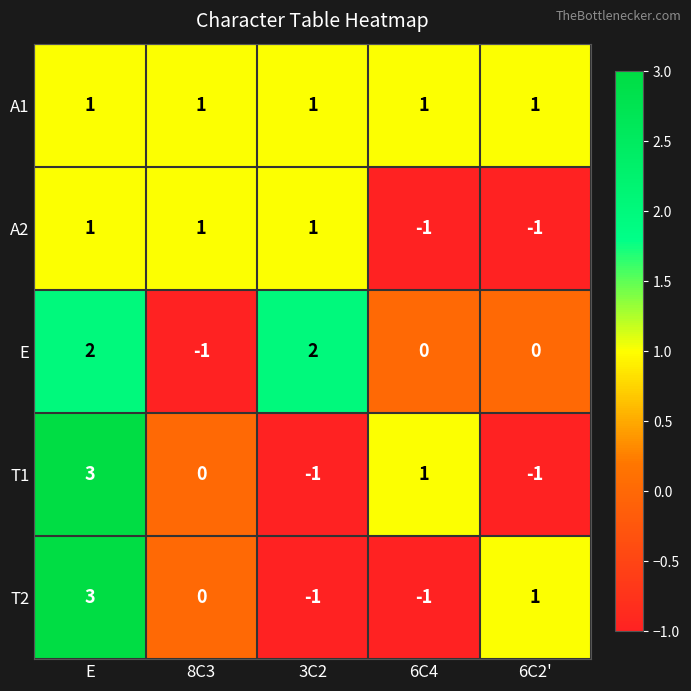

True or false: T1 has a value of 0 at 3C2.

False